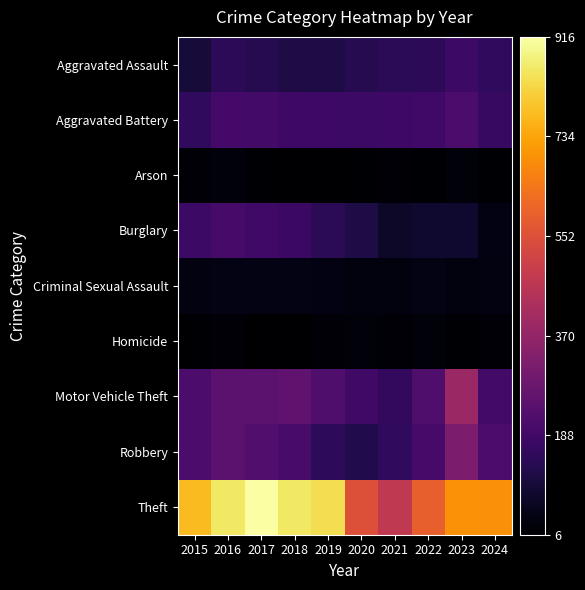

At which category is the sum across all series the highest?

2016